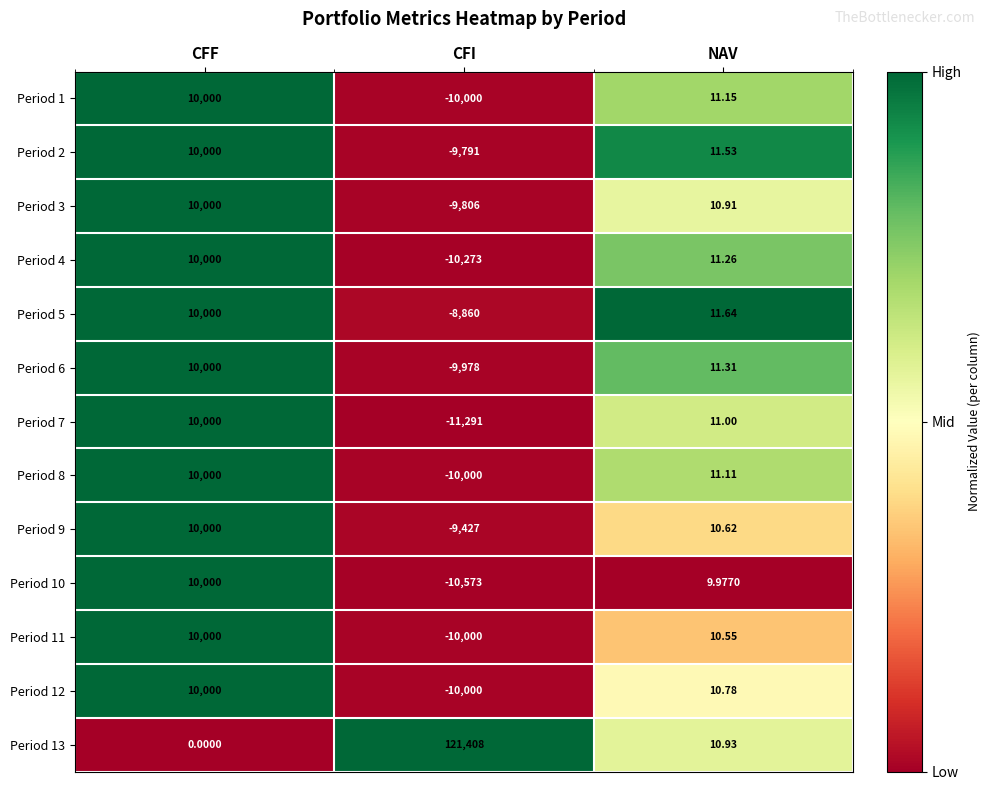

At which category is the sum across all series the highest?

CFF